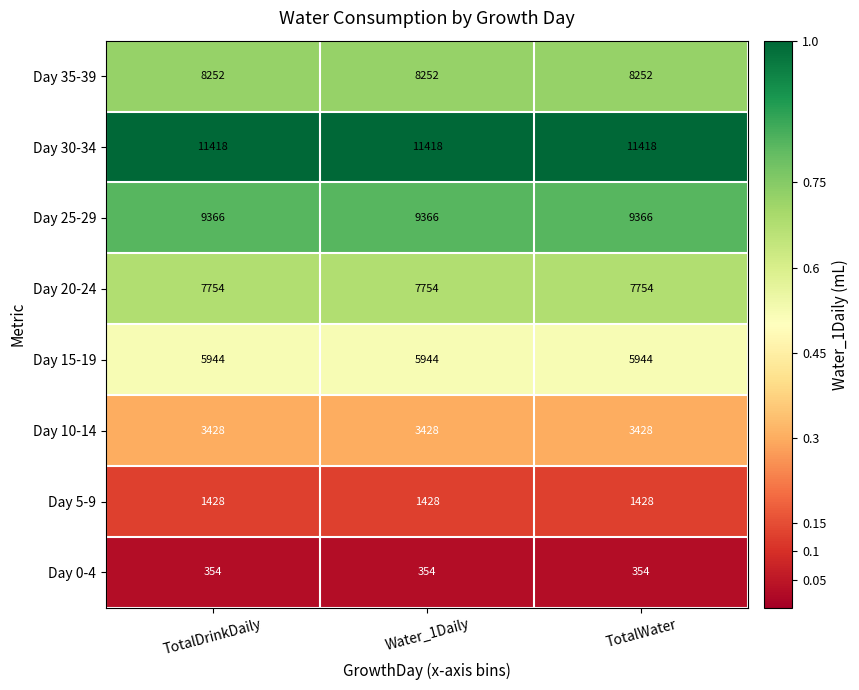

What is the average value of the Day 25-29 series?

9366